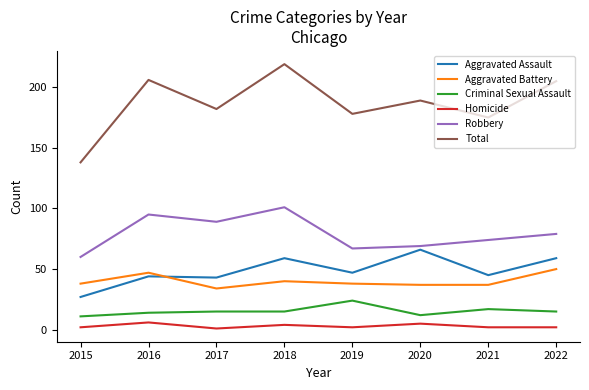

Where is Criminal Sexual Assault nearest to the value 17?

2021